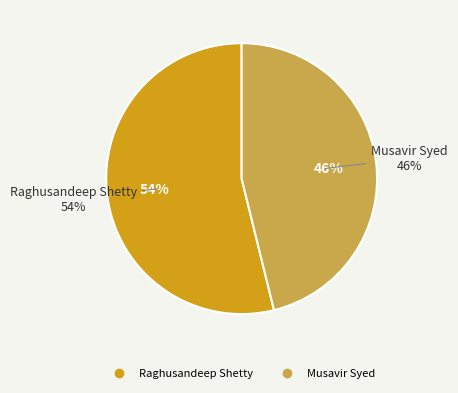

What is the majority slice?

Raghusandeep Shetty